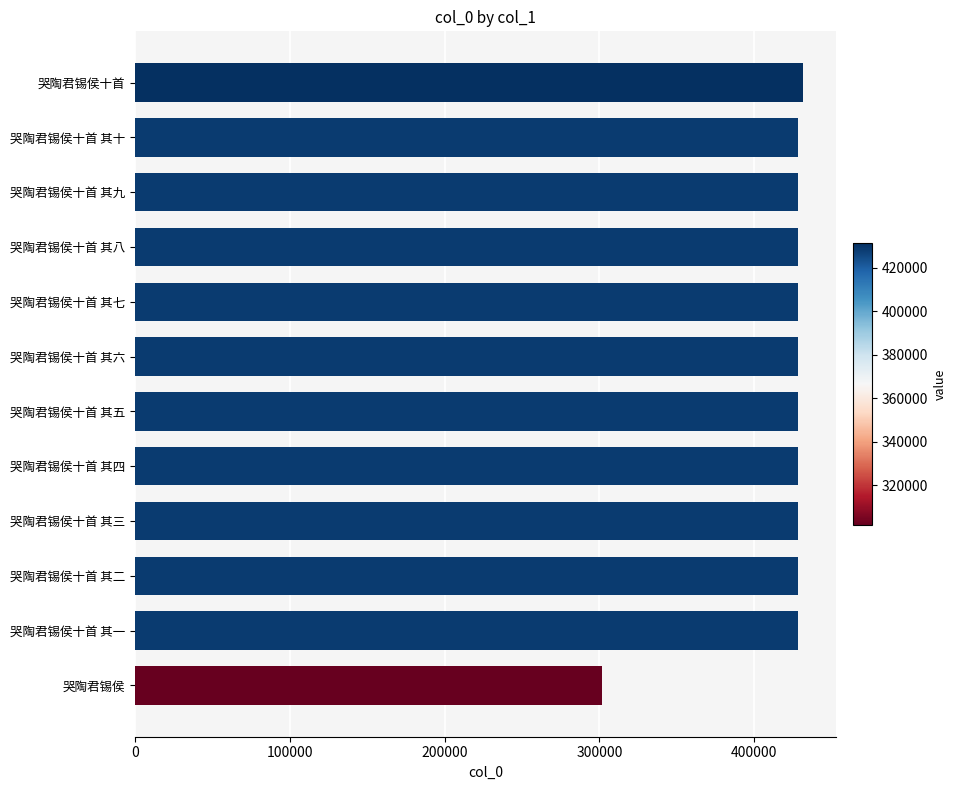

True or false: the data shows 428473 at 哭陶君锡侯十首 其一.

True